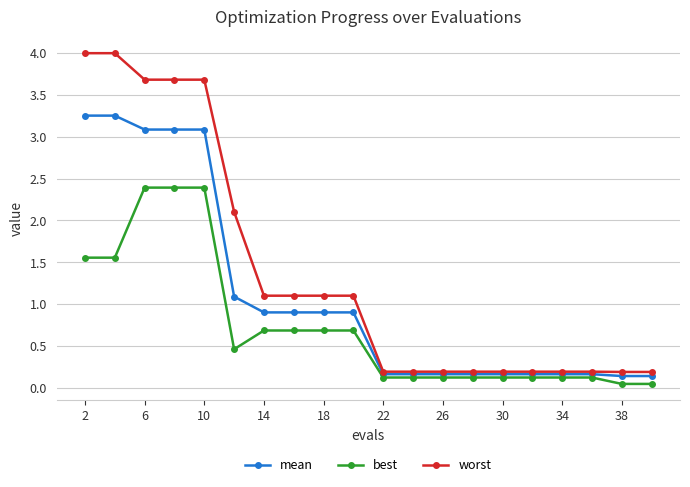

At how many categories does at least one series exceed 1?

10